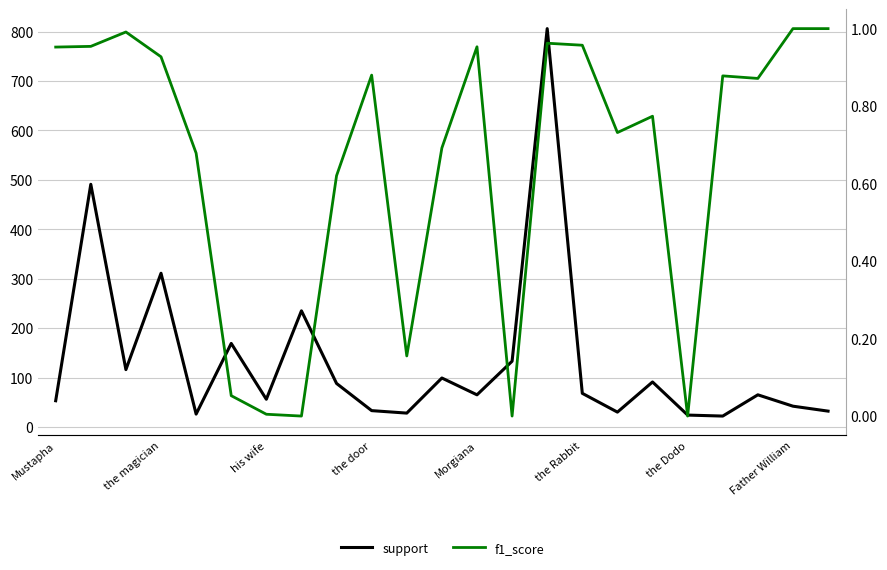

The support series shows 8.7 at 10. True or false?

False